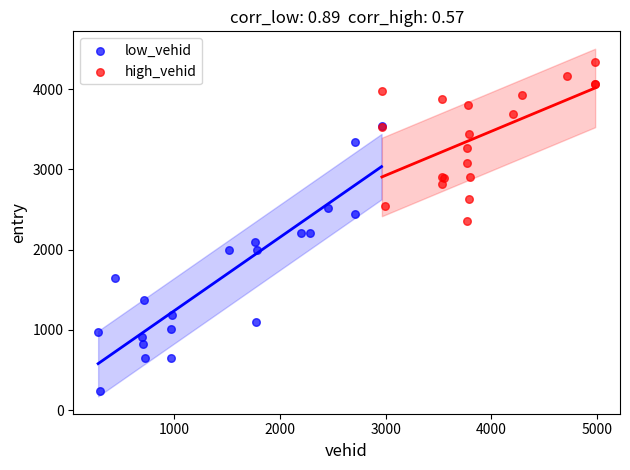

Which series has the largest Y range (max minus min)?

low_vehid